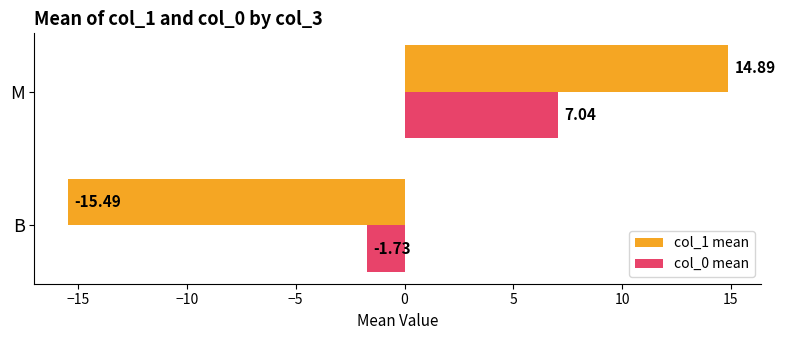

At which label is col_1 mean closest to 0?

M